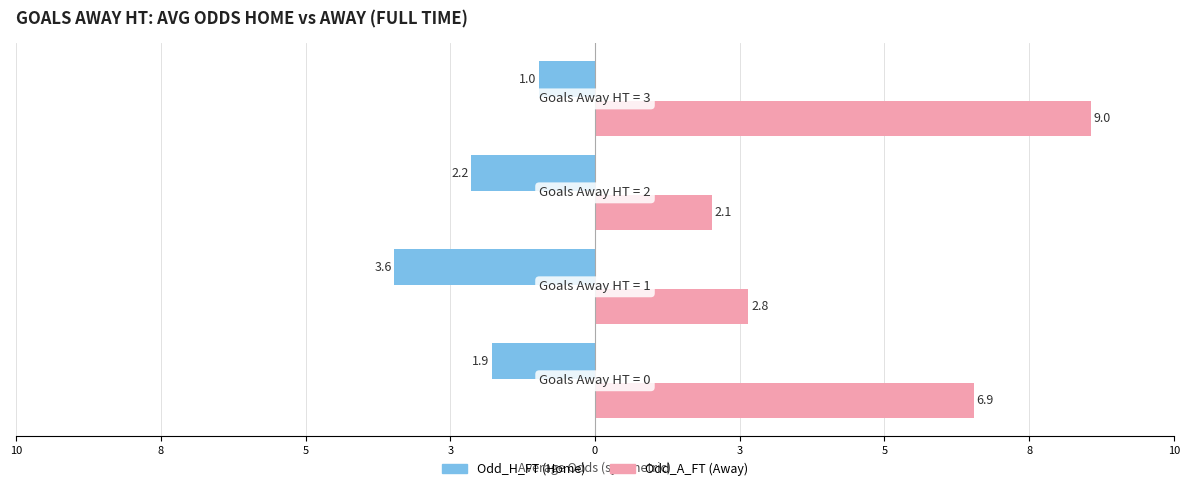

What are all the series names shown in the legend?

Odd_H_FT (Home), Odd_A_FT (Away)